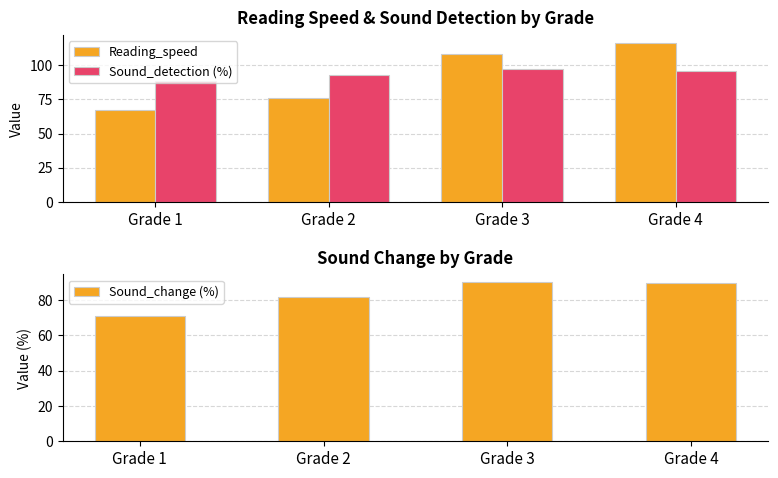

Is it true that Sound_detection (%) equals 88.6 at Grade 1?

True